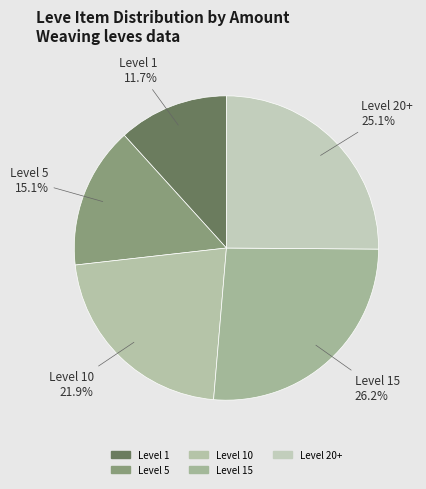

Rank the categories by value from lowest to highest.

Level 1, Level 5, Level 10, Level 20+, Level 15